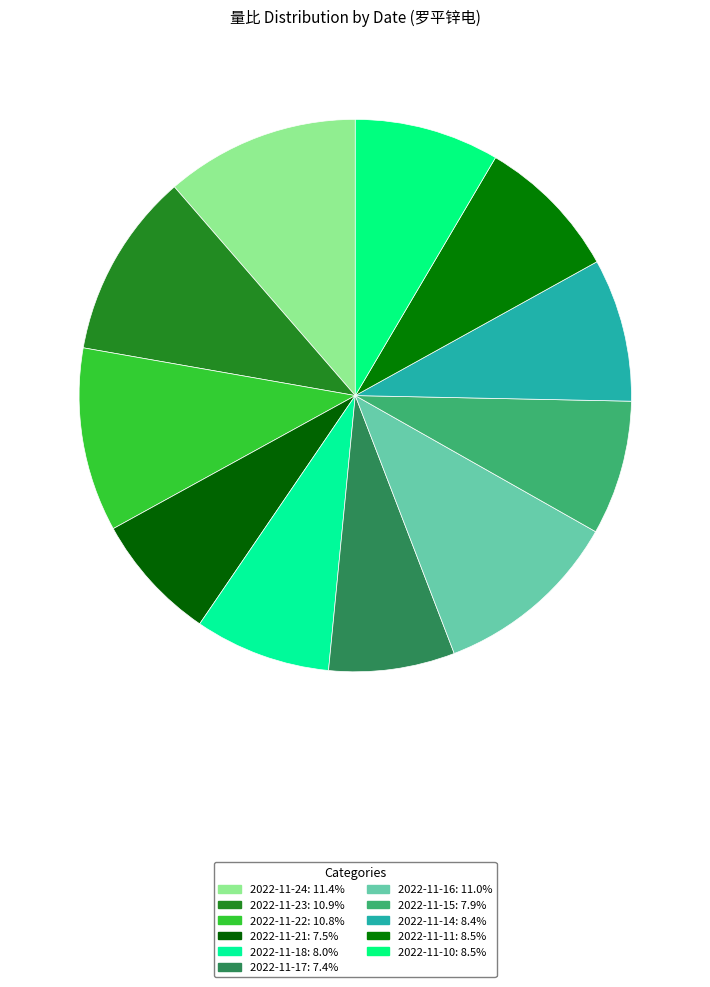

How many slices are in this pie chart?

11